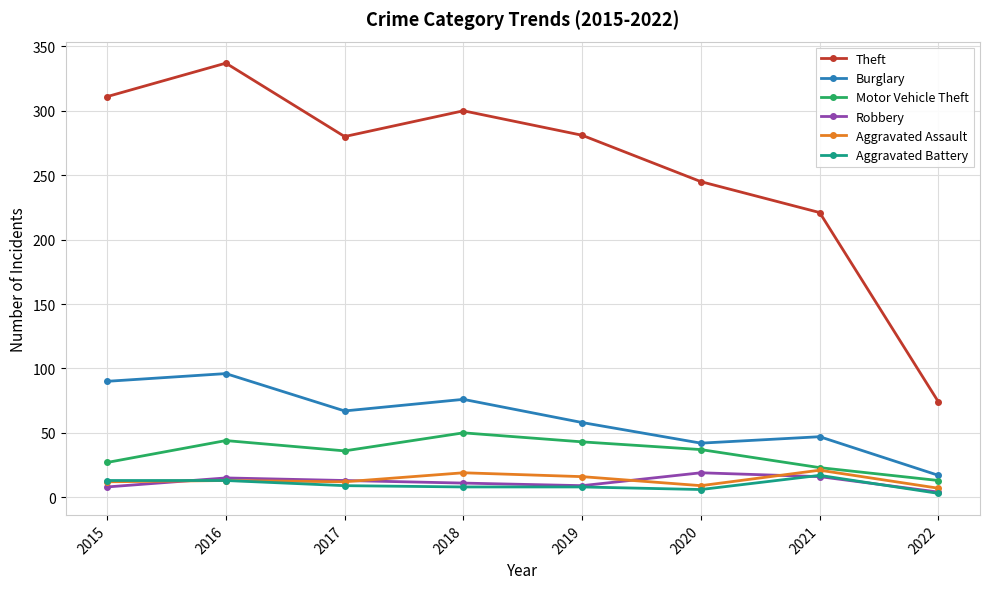

Which series has the largest range (max minus min)?

Theft